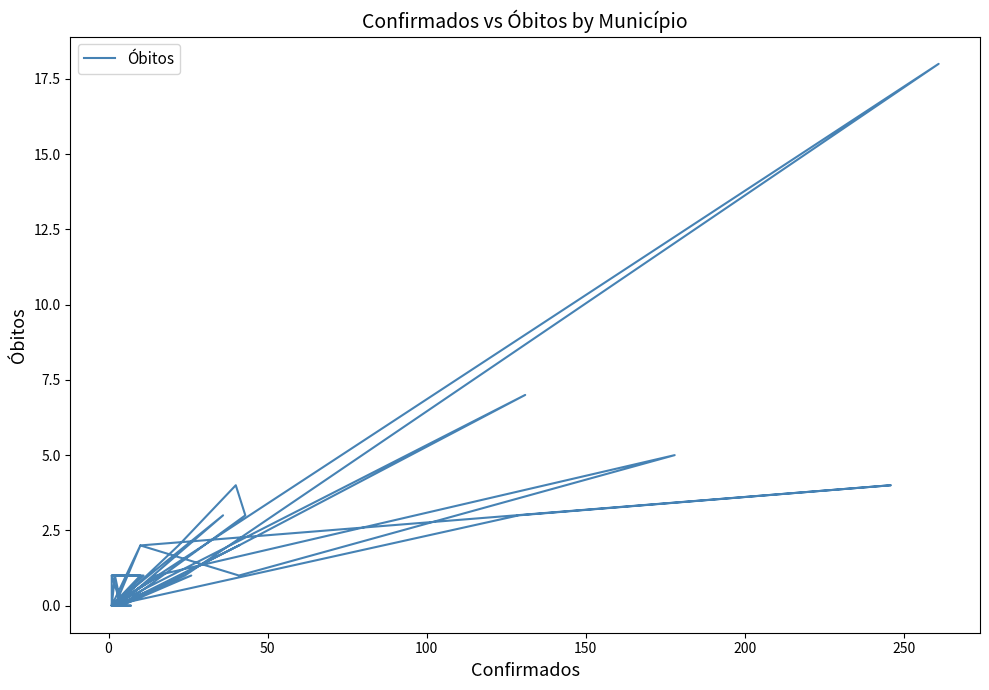

How many data points are above 1?

13